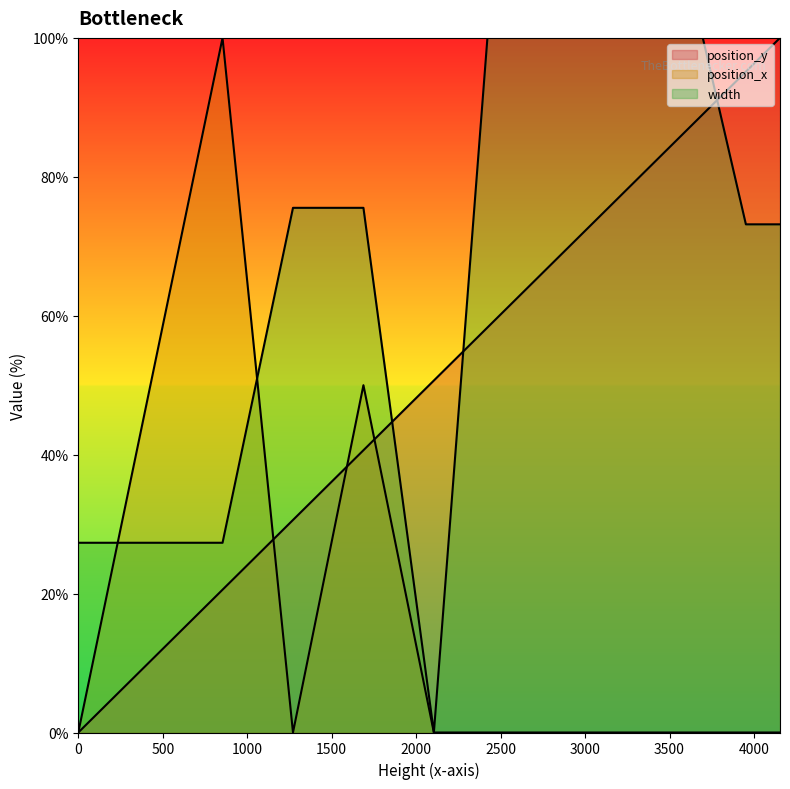

The position_y series shows 32.3 at 2105.0. True or false?

False